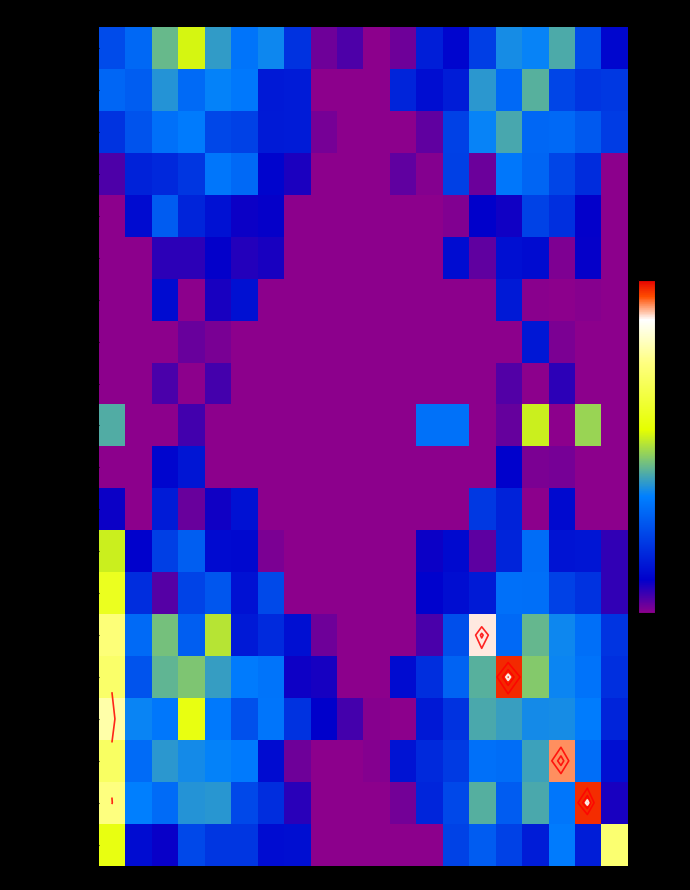

The C.extension series shows 0.3 at 1. True or false?

True